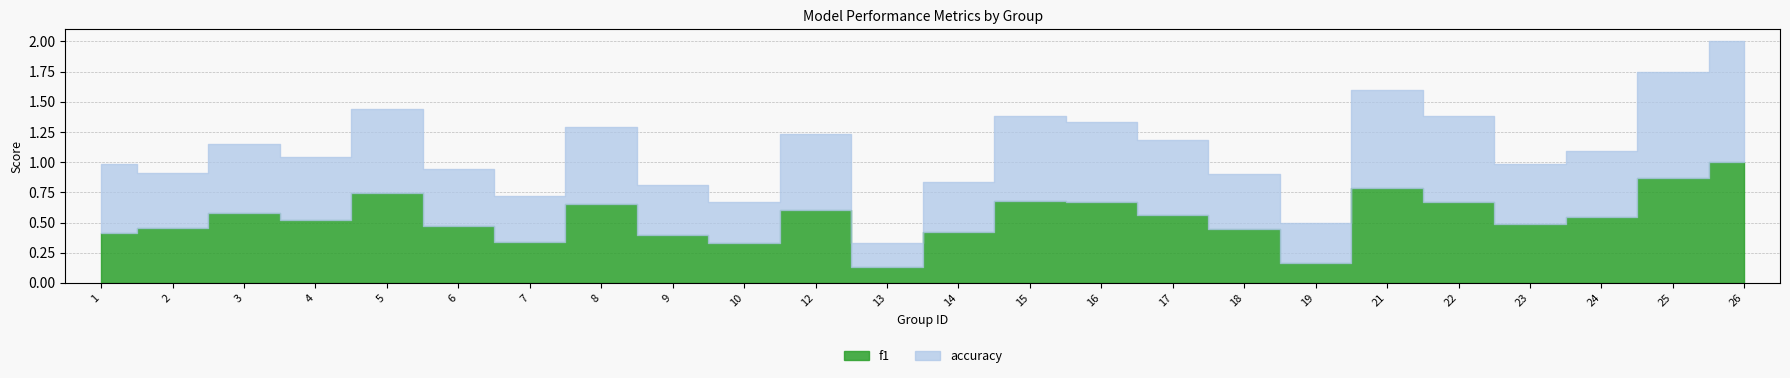

What is the difference between the f1 values at 13 and 9?

0.3